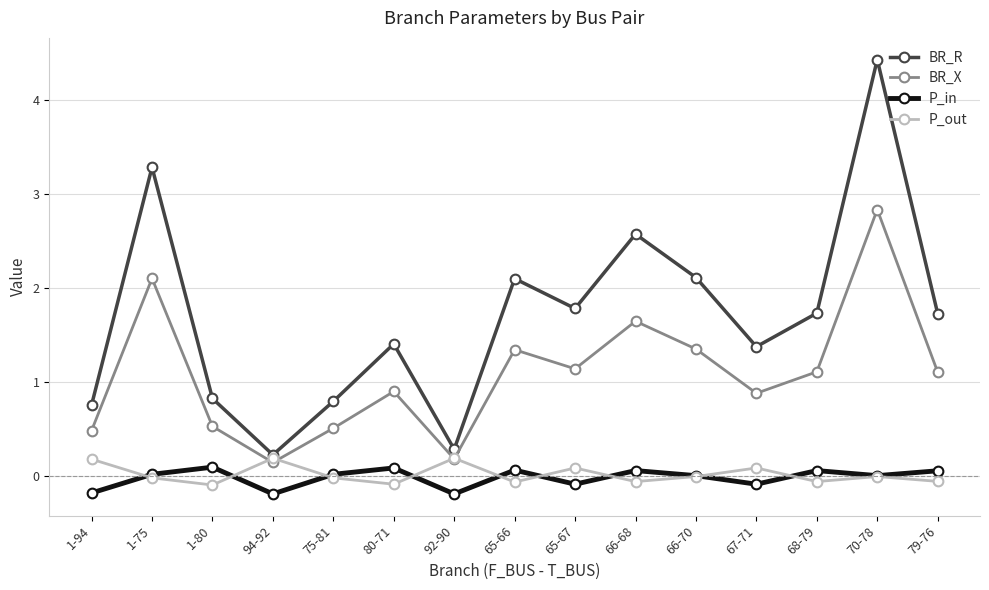

Does the chart display data point markers on the line(s)?

Yes